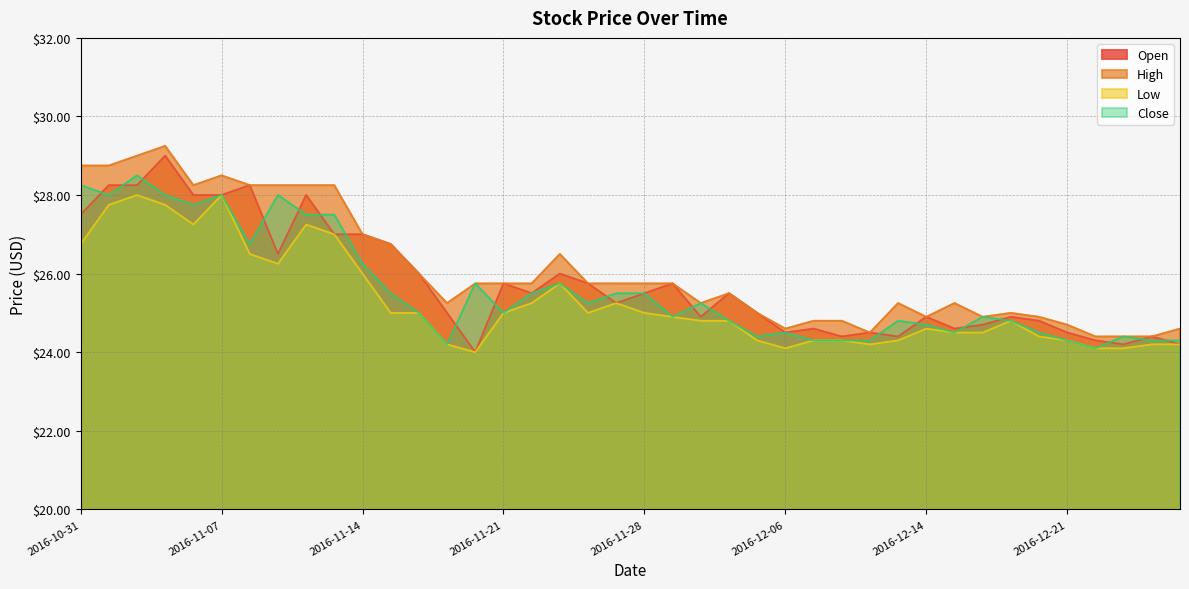

How many values in the Close series exceed 25?

19